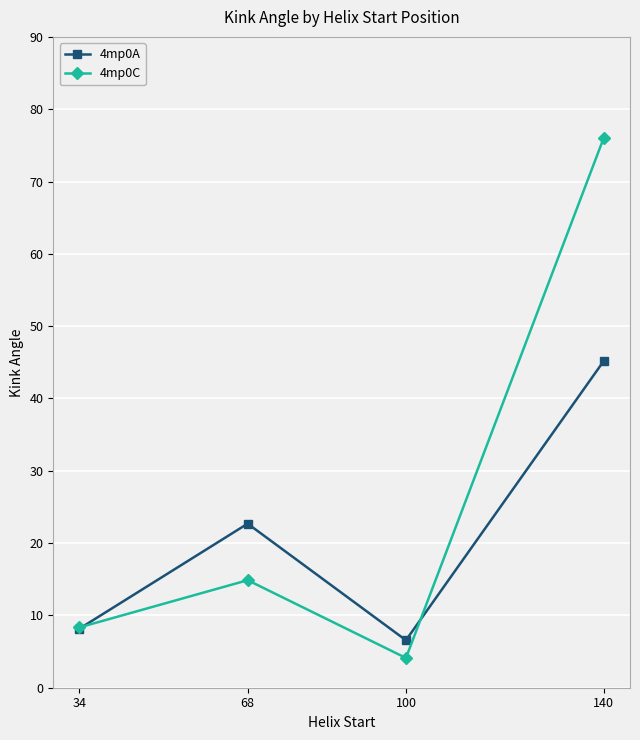

What is the total value across all series at 68?

37.6